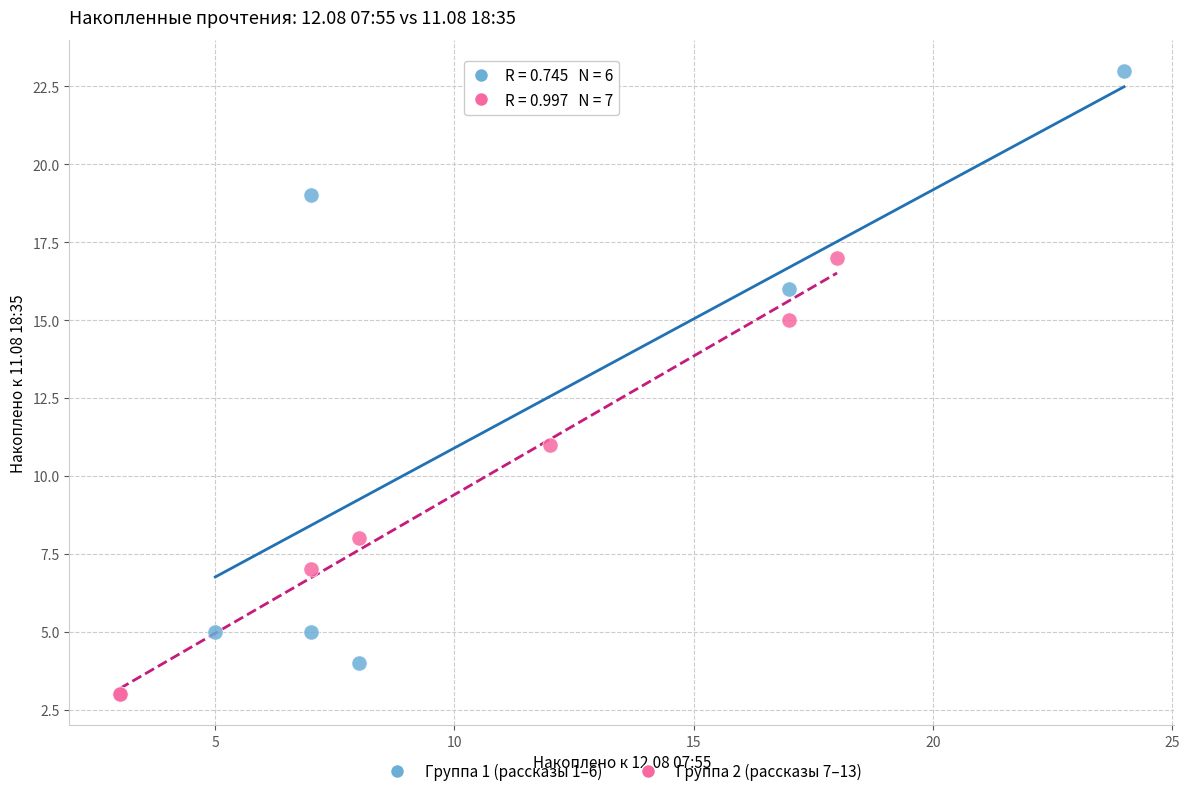

Which series reaches the maximum Y coordinate?

Группа 1 (рассказы 1–6)